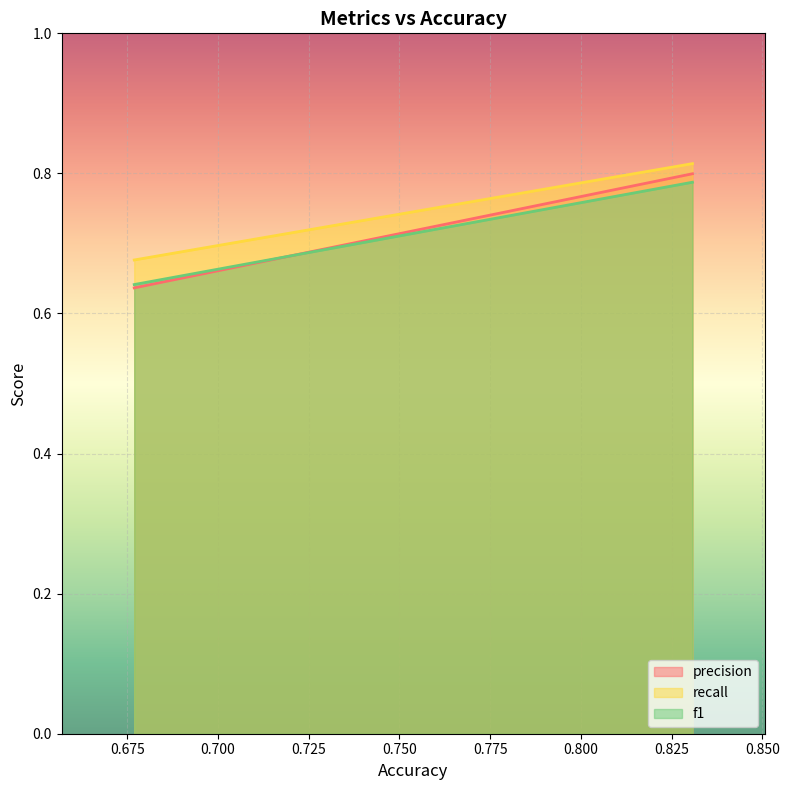

What is the difference between the precision values at 0.676923076923077 and 0.8307692307692308?

0.2